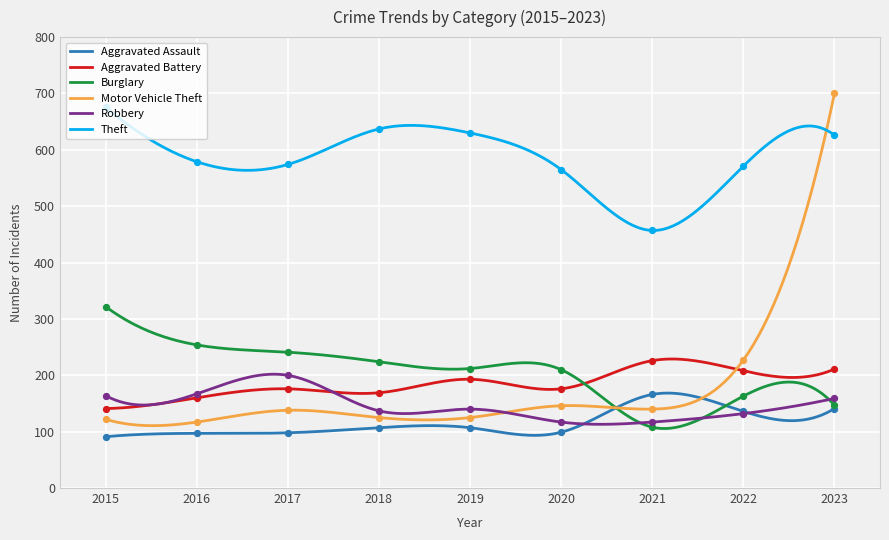

At which category is the sum across all series the highest?

2023